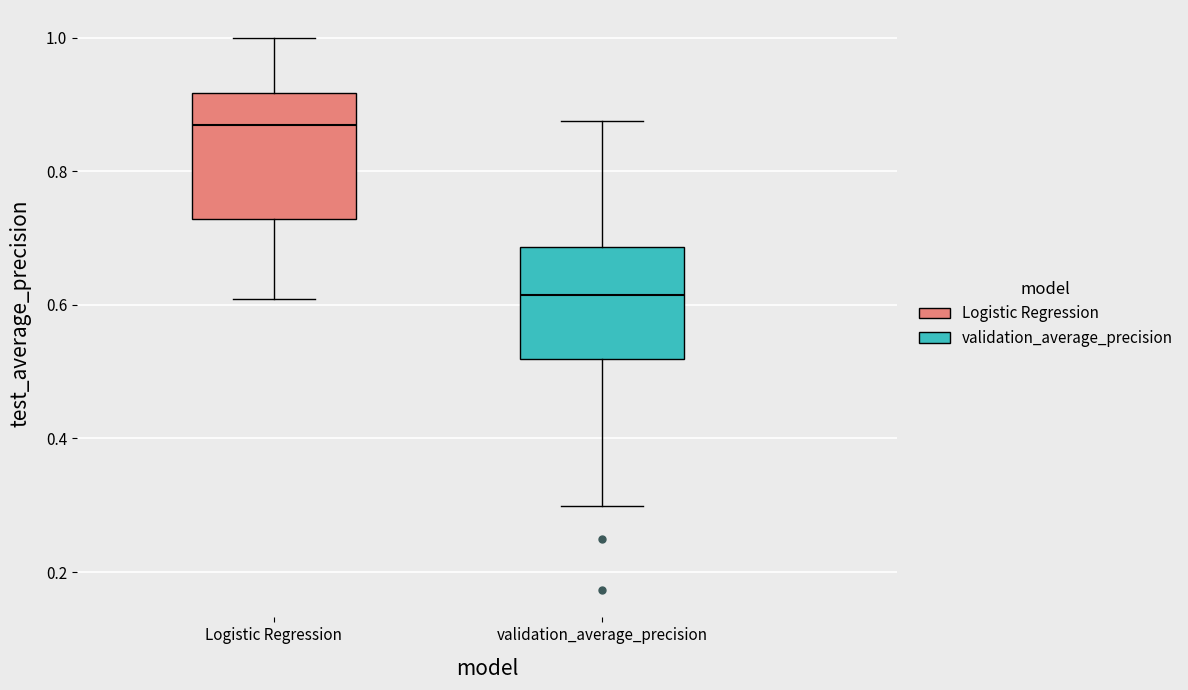

Reading left to right, transcribe this box plot: for each box, give where its median line is, the range the box spans, and where its two whiskers end, as read against the y-axis. The values are not printed on the chart, so give them approximately, as read against the axis.

Logistic Regression: median 0.86, box 0.72 to 0.92, whiskers 0.60 to 1.00
validation_average_precision: median 0.62, box 0.52 to 0.68, whiskers 0.30 to 0.88